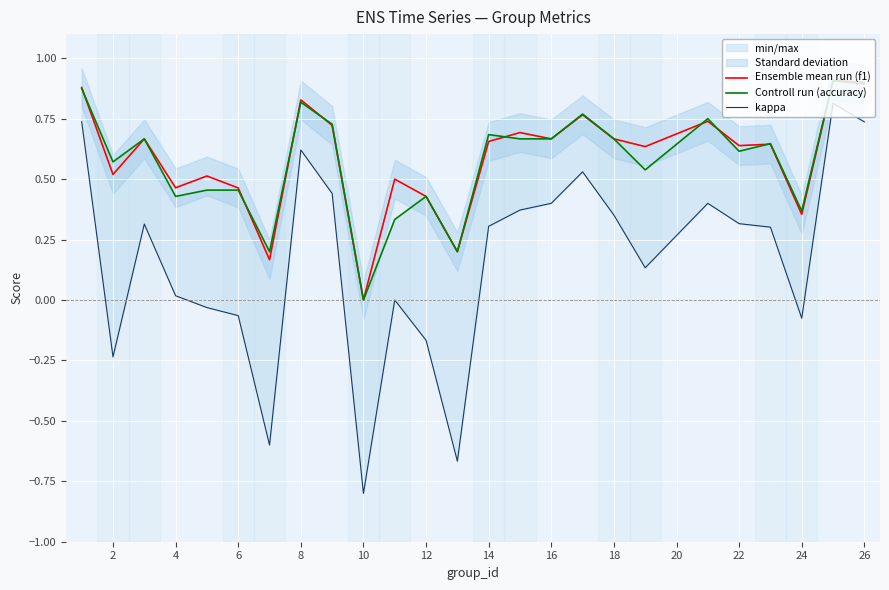

How many categories are shown in the chart?

25